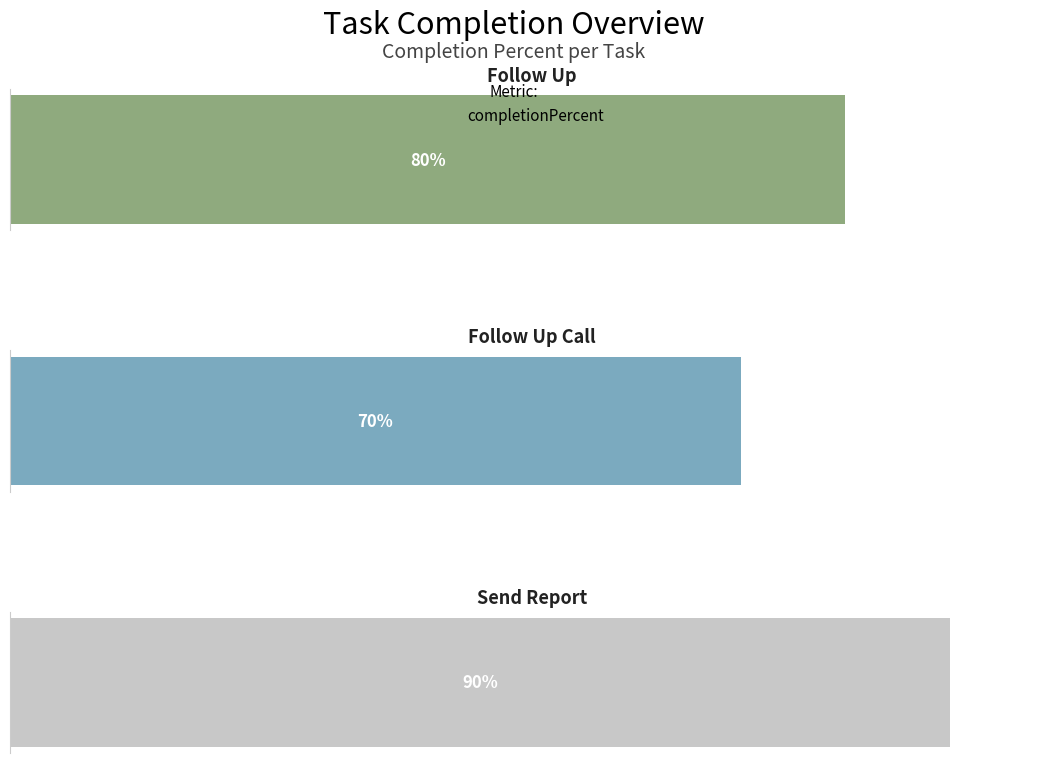

Where does the data first go above 80?

Send Report